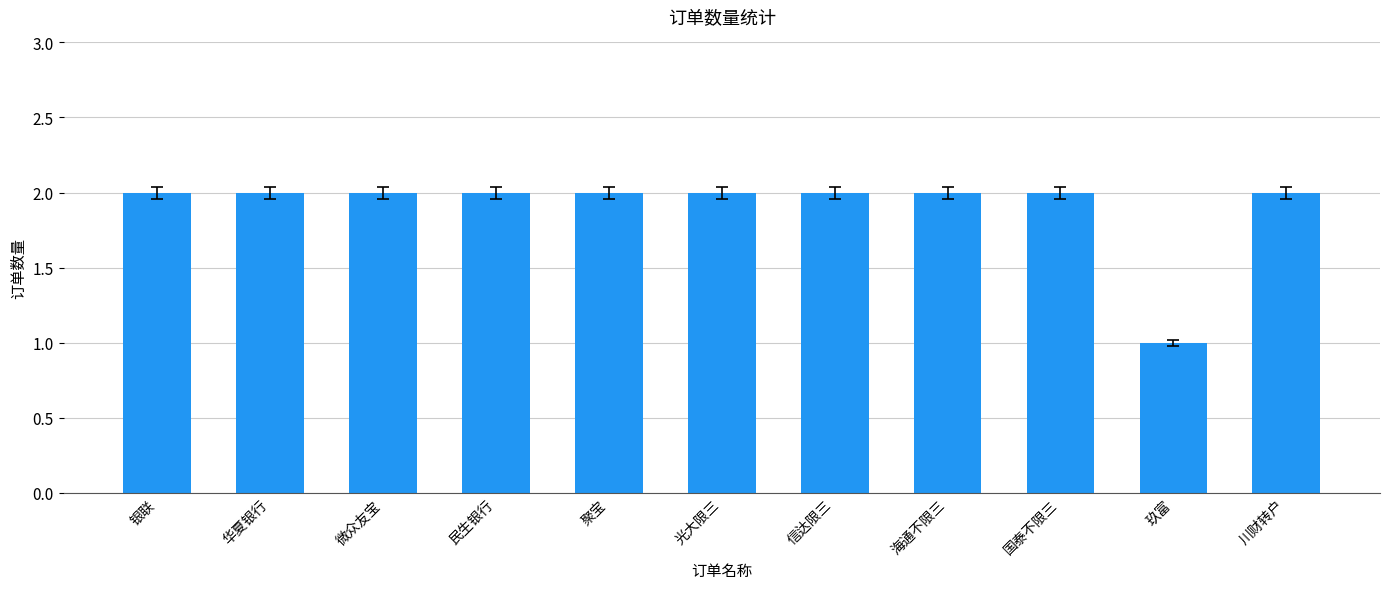

How many bars are there in total?

11